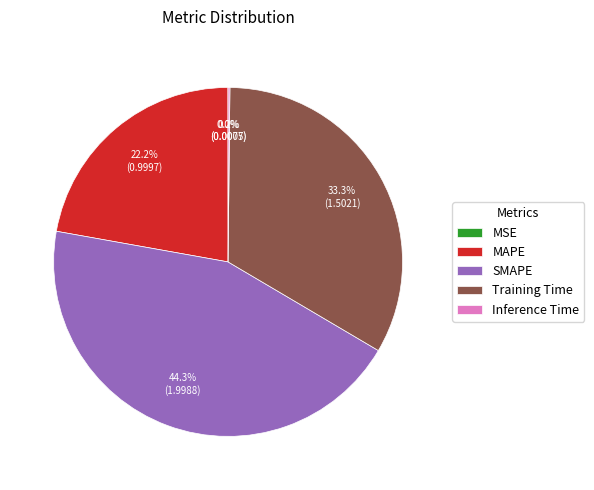

Which category has the biggest portion of the pie?

SMAPE